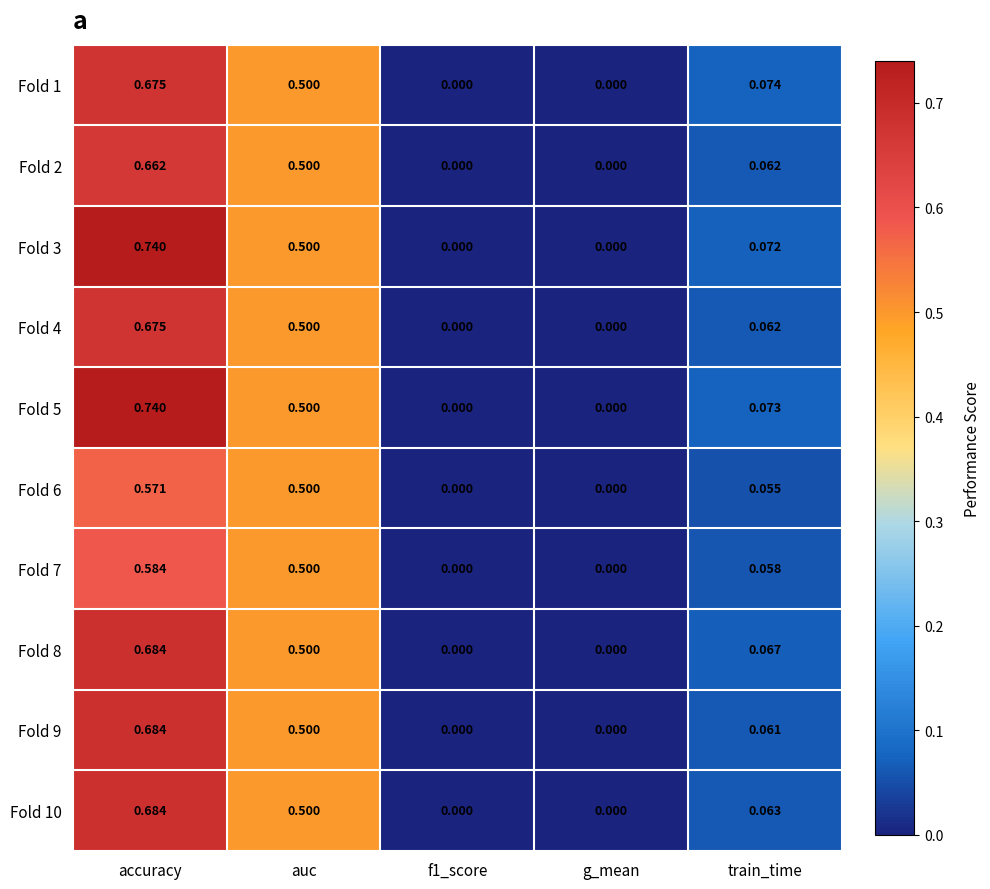

Which label corresponds to the largest value in the chart?

accuracy